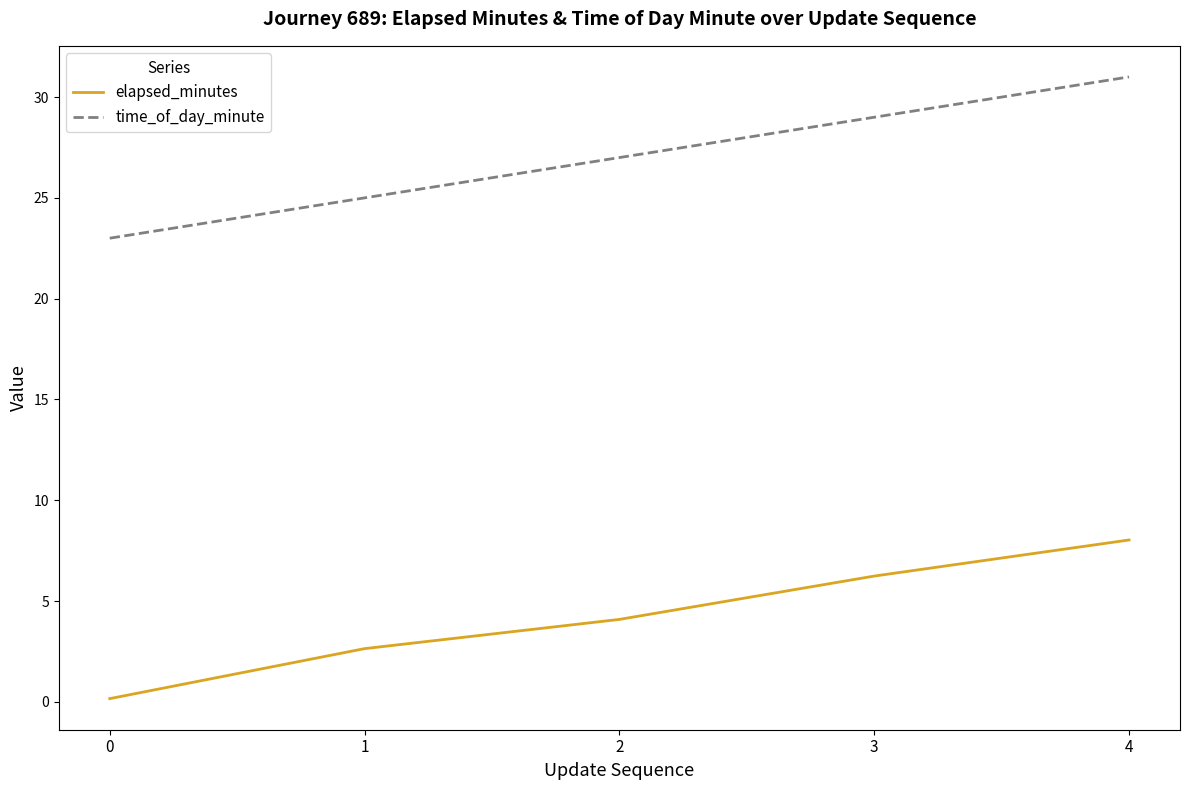

Does the chart have visible grid lines?

No